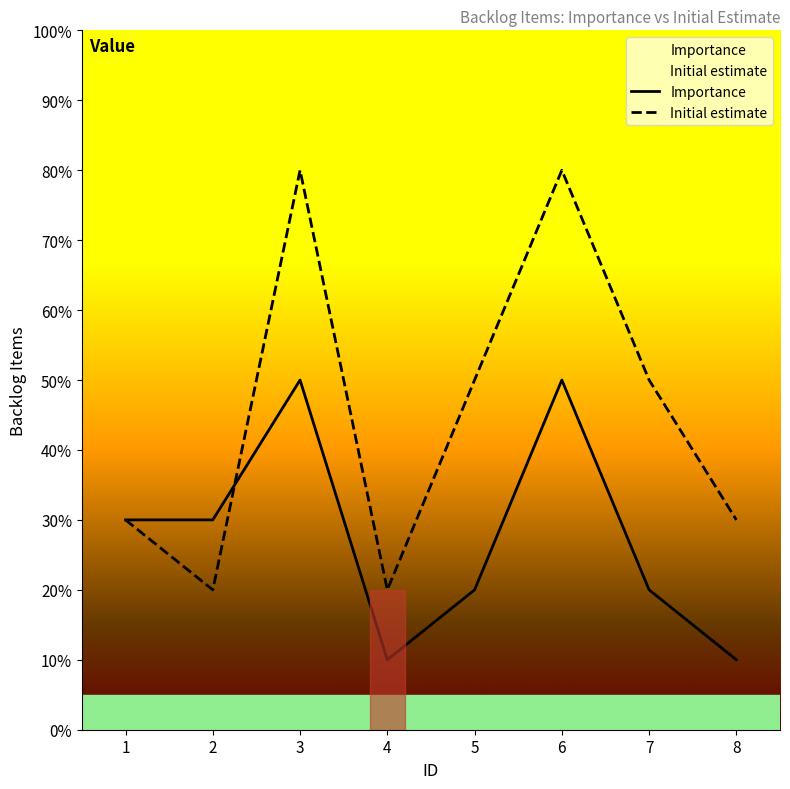

True or false: Initial estimate and Importance cross at least once.

True